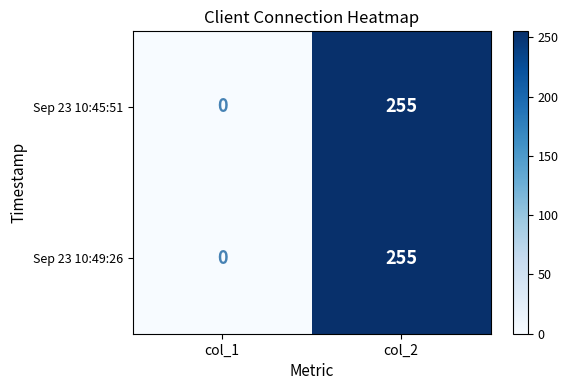

Reading left to right, what are all the values shown in this chart?

Sep 23 10:45:51: col_1=0	col_2=255
Sep 23 10:49:26: col_1=0	col_2=255